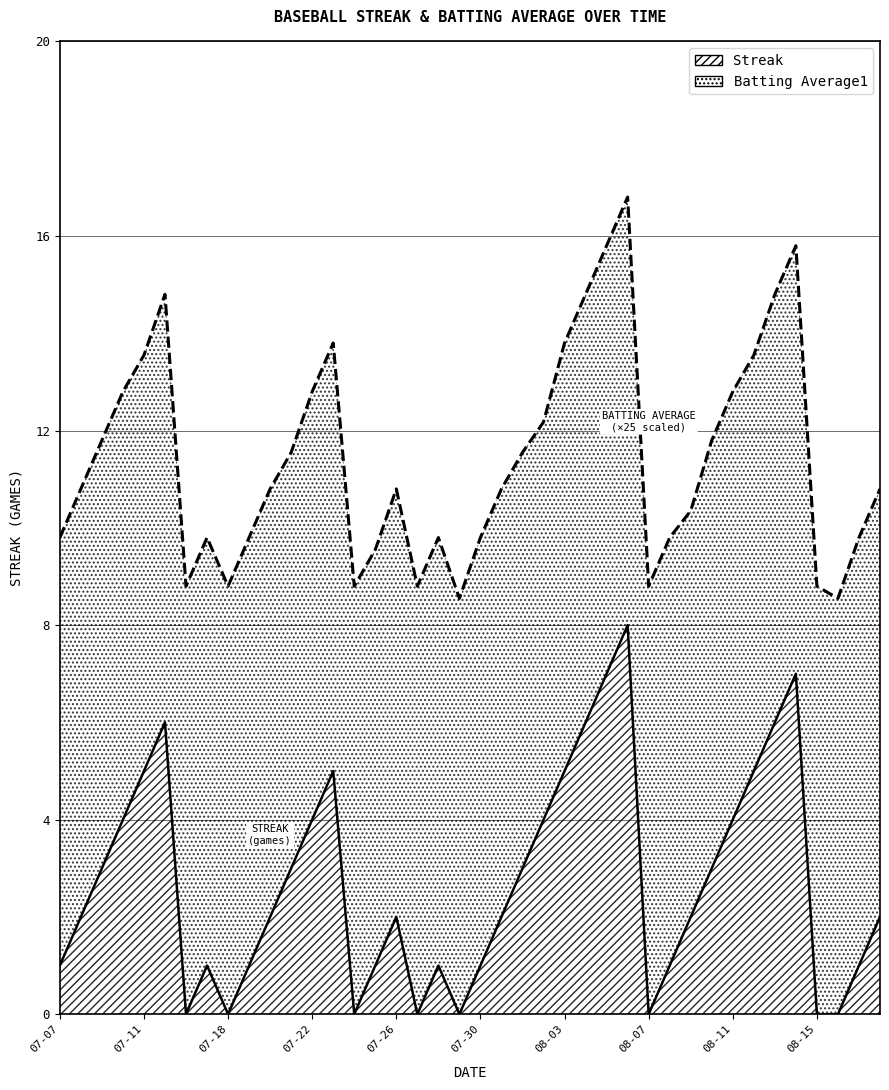

What is the difference between the maximum and minimum values?

8